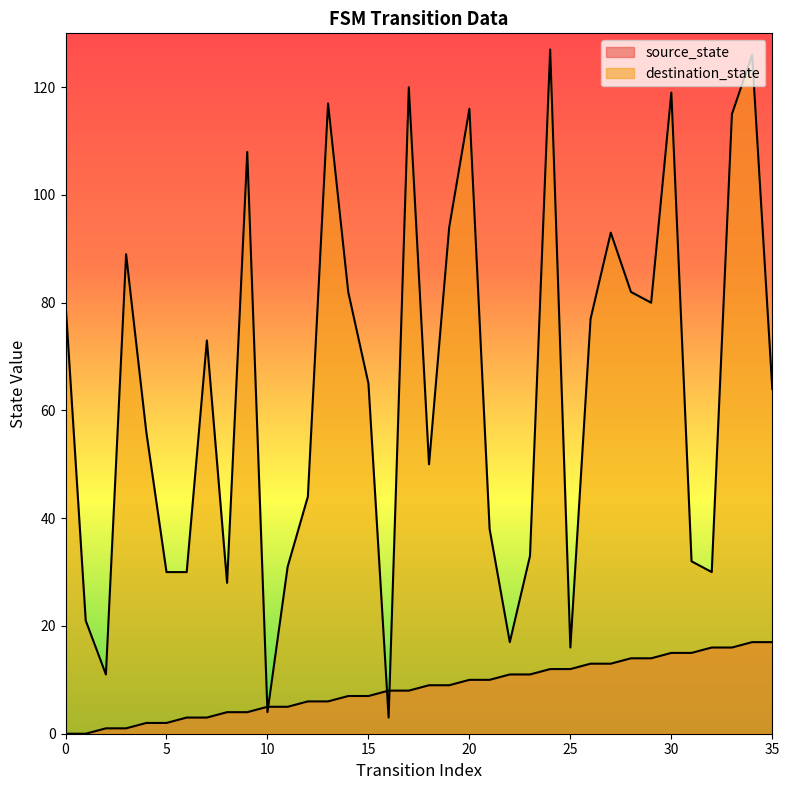

Rank the series by their average value, from highest to lowest.

destination_state, source_state